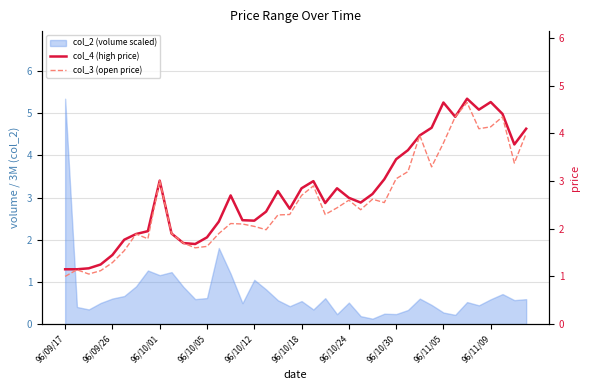

What position from the right is 22?

18